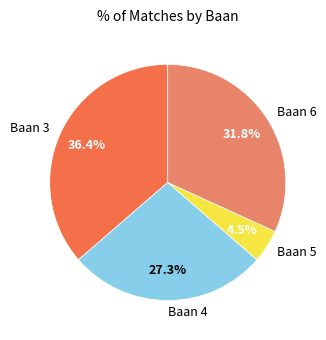

How many segments does this pie chart have?

4